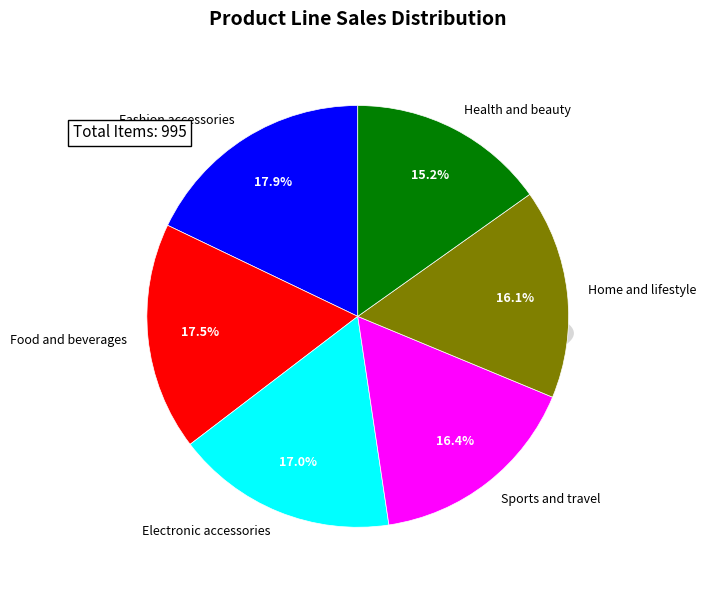

The Sports and travel slice represents 27% of the pie. True or false?

False